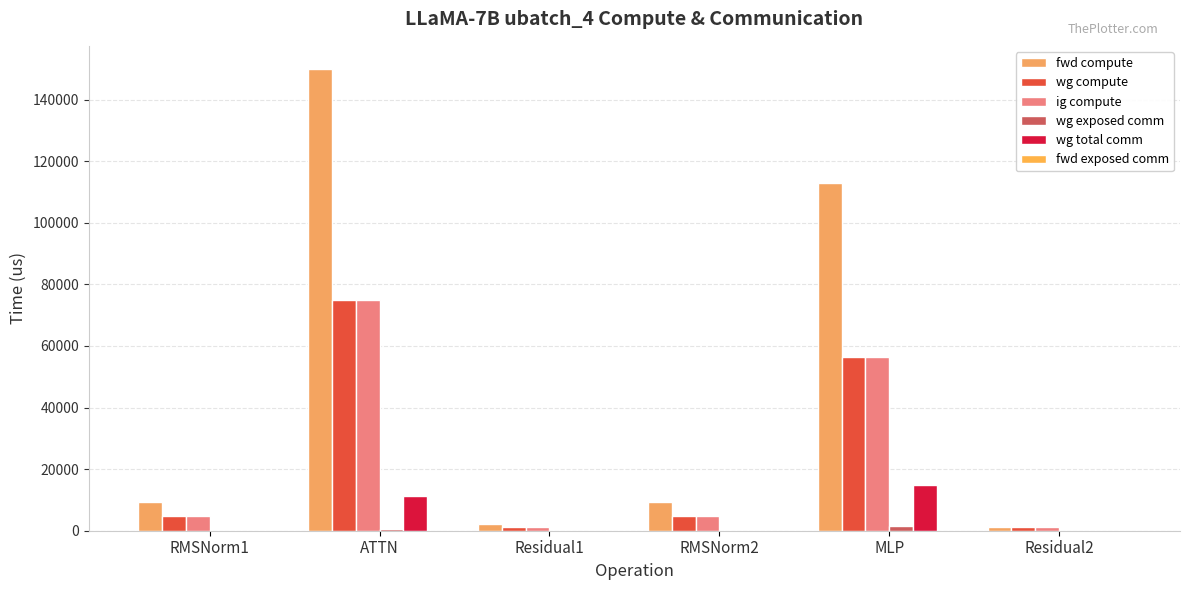

Read the wg total comm value at MLP.

14903.8